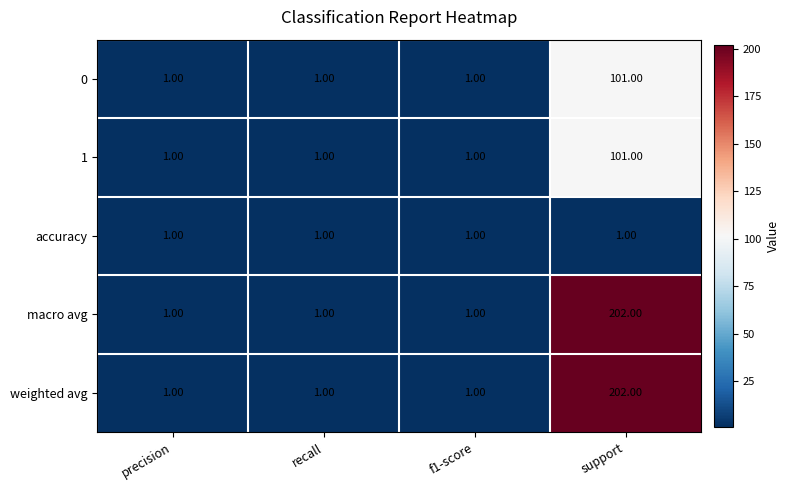

What is the difference between the macro avg values at recall and support?

201